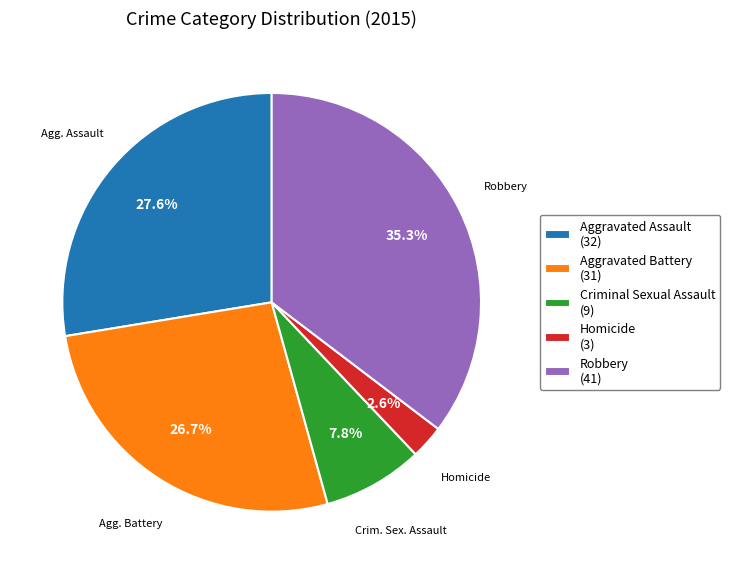

The Aggravated Assault slice represents 37% of the pie. True or false?

False